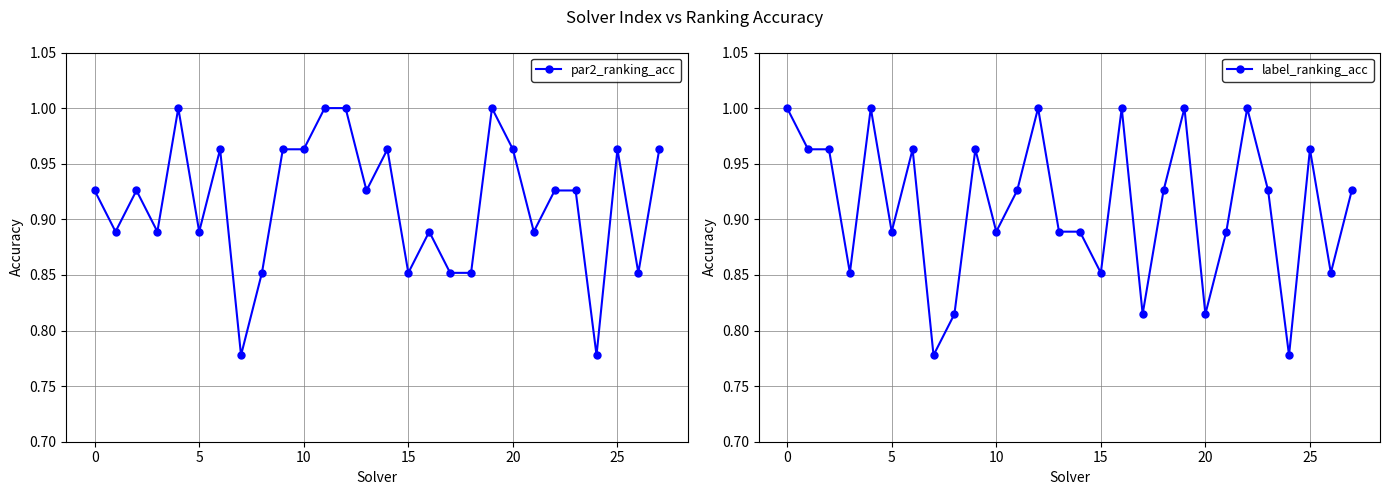

What is the sum of the label_ranking_acc values at 18 and 9?

1.9